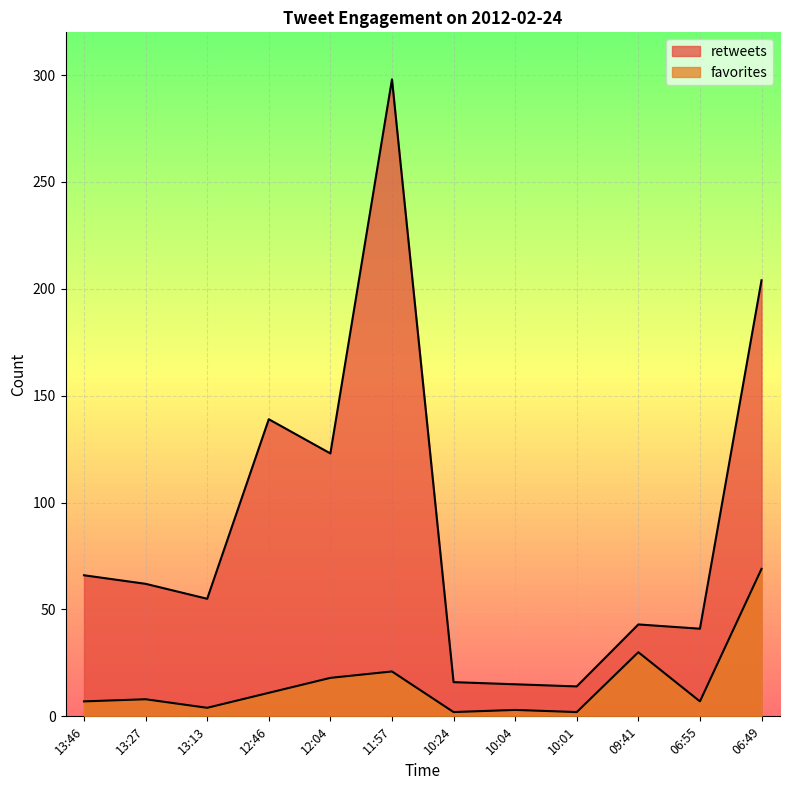

Reading left to right, list all the values displayed in this chart.

retweets: 66	62	55	139	123	298	16	15	14	43	41	204
favorites: 7	8	4	11	18	21	2	3	2	30	7	69